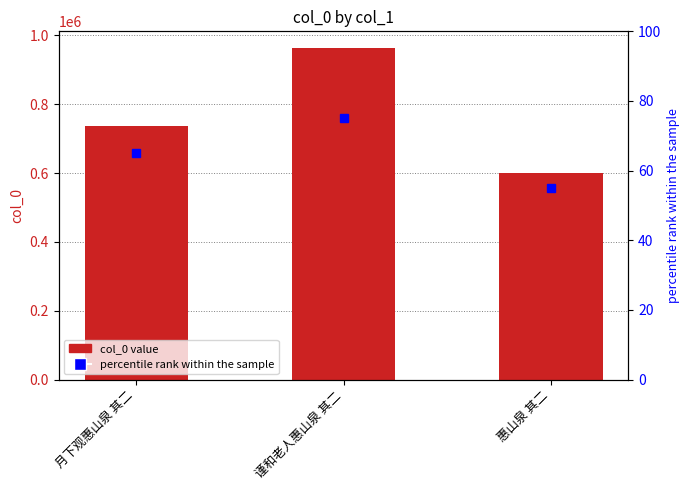

Where does the data first go above 737474?

谨和老人惠山泉 其二